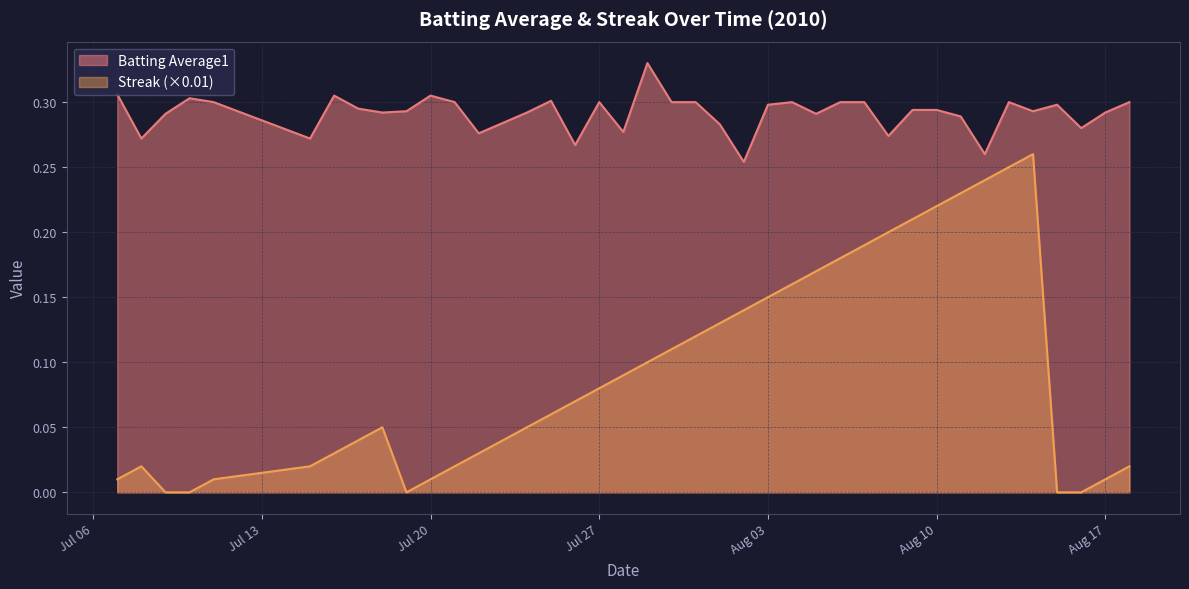

Rank the series by their maximum value, from highest to lowest.

Batting Average1, Streak (×0.01)